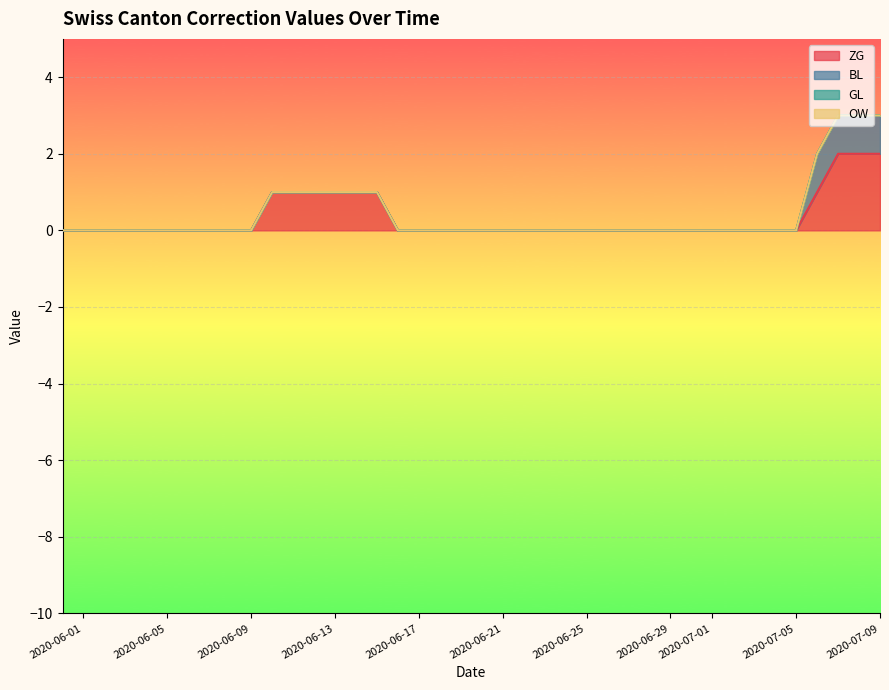

True or false: ZG and OW intersect in this chart.

False